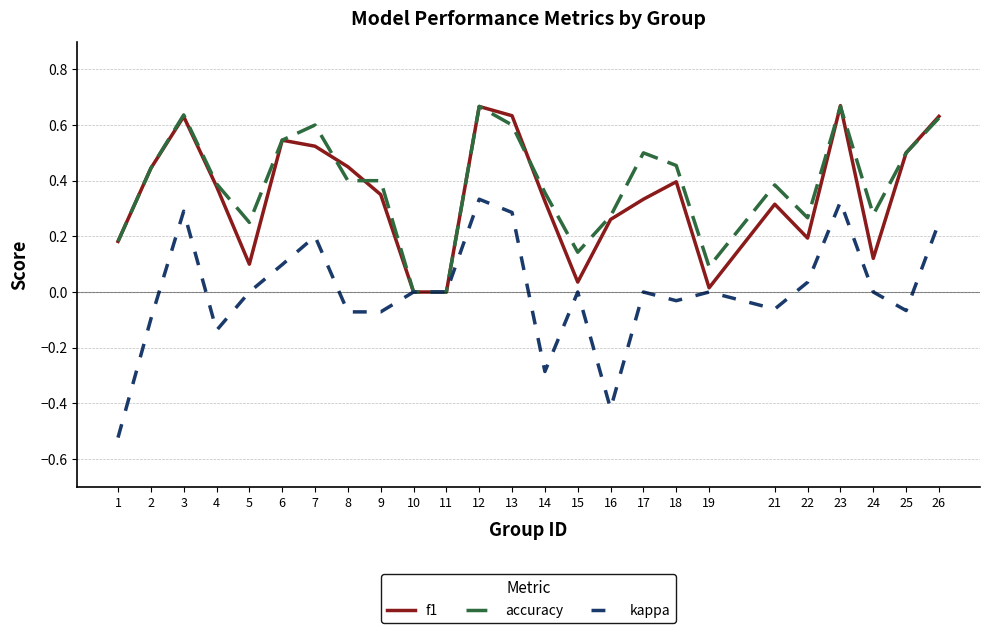

Count the accuracy values in the range 0 to 1.

25